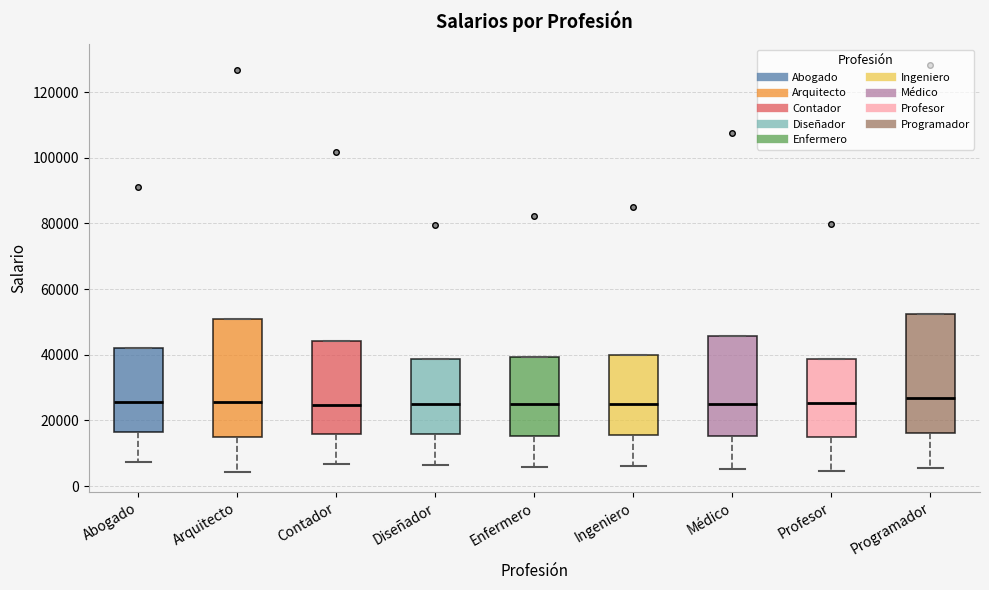

Reading left to right, transcribe this box plot: for each box, give where its median line is, the range the box spans, and where its two whiskers end, as read against the y-axis. The values are not printed on the chart, so give them approximately, as read against the axis.

Abogado: median 26000, box 16000 to 42000, whiskers 8000 to 42000
Arquitecto: median 26000, box 14000 to 50000, whiskers 4000 to 50000
Contador: median 24000, box 16000 to 44000, whiskers 6000 to 44000
Diseñador: median 26000, box 16000 to 38000, whiskers 6000 to 38000
Enfermero: median 24000, box 16000 to 40000, whiskers 6000 to 40000
Ingeniero: median 26000, box 16000 to 40000, whiskers 6000 to 40000
Médico: median 26000, box 16000 to 46000, whiskers 6000 to 46000
Profesor: median 26000, box 14000 to 38000, whiskers 4000 to 38000
Programador: median 26000, box 16000 to 52000, whiskers 6000 to 52000